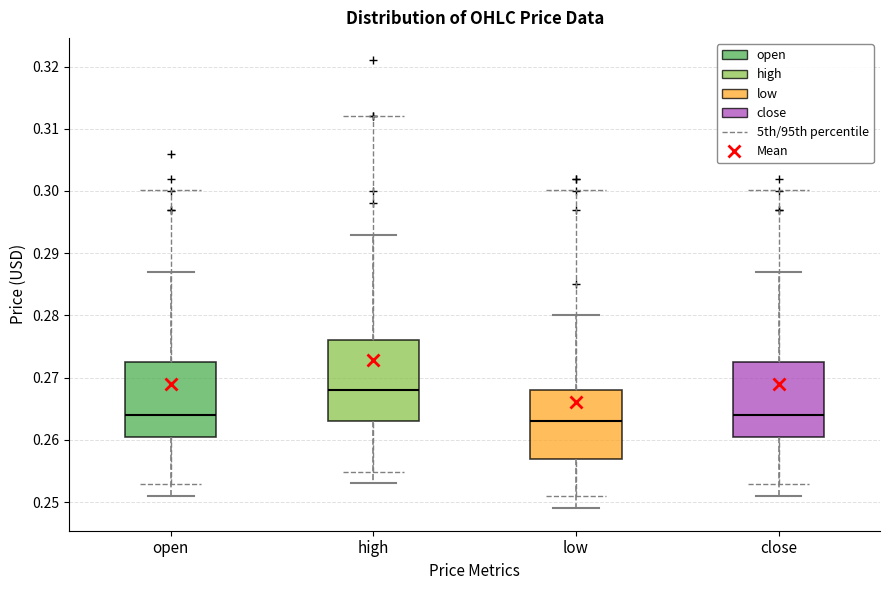

Reading left to right, read every box against the y-axis: the position of its median line, the range the box covers, and the ends of its whiskers. The values are not printed on the chart, so give them approximately, as read against the axis.

open: median 0.264, box 0.261 to 0.273, whiskers 0.251 to 0.287
high: median 0.268, box 0.263 to 0.276, whiskers 0.253 to 0.293
low: median 0.263, box 0.257 to 0.268, whiskers 0.249 to 0.280
close: median 0.264, box 0.261 to 0.273, whiskers 0.251 to 0.287